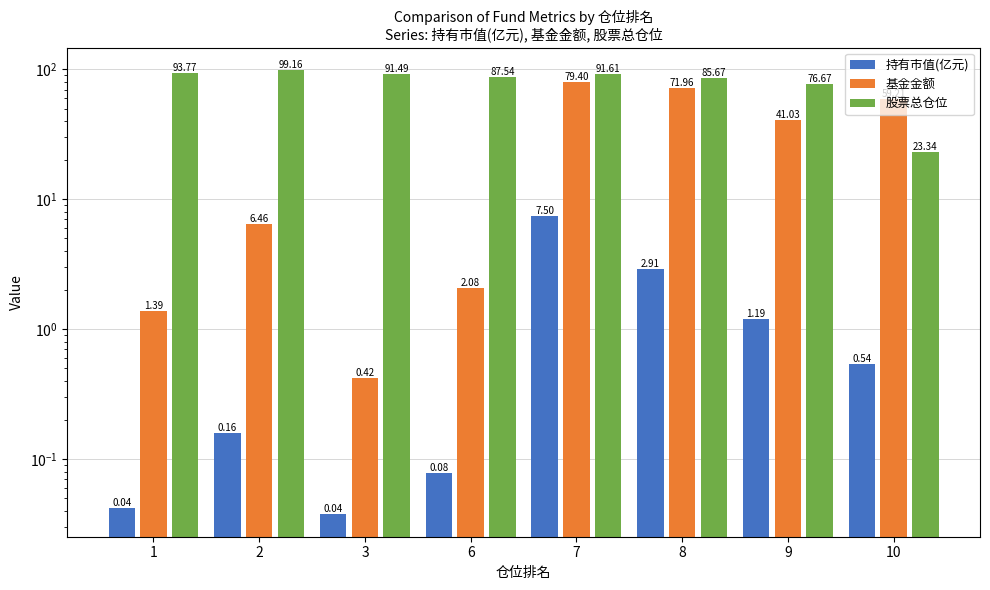

What is the maximum value for 持有市值(亿元)?

7.5